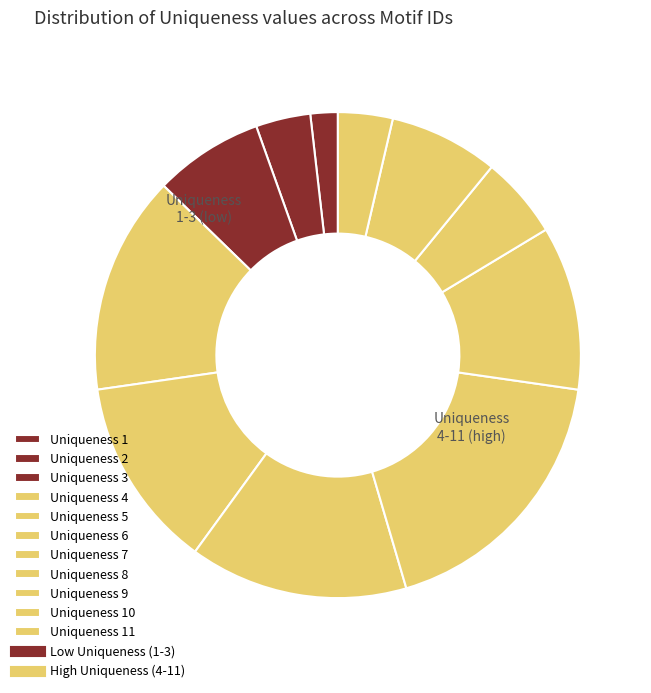

How many slices are in this pie chart?

11